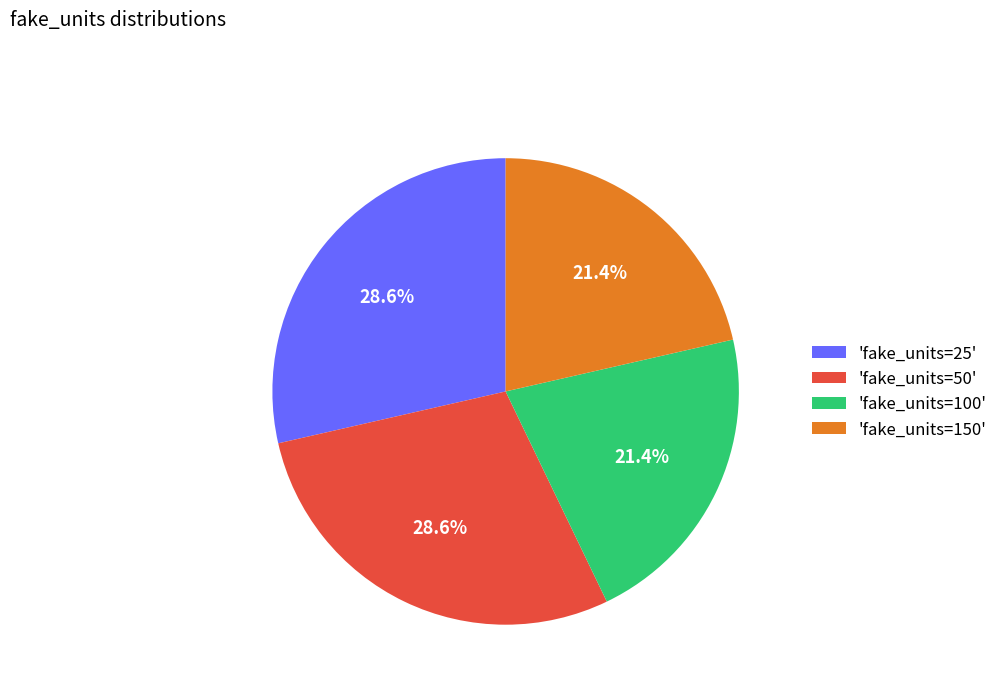

How many segments does this pie chart have?

4